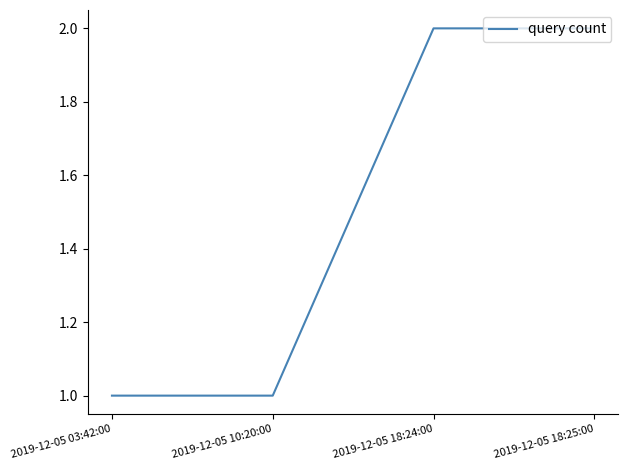

What is the change in value from 2019-12-05 10:20:00 to 2019-12-05 18:24:00?

+1